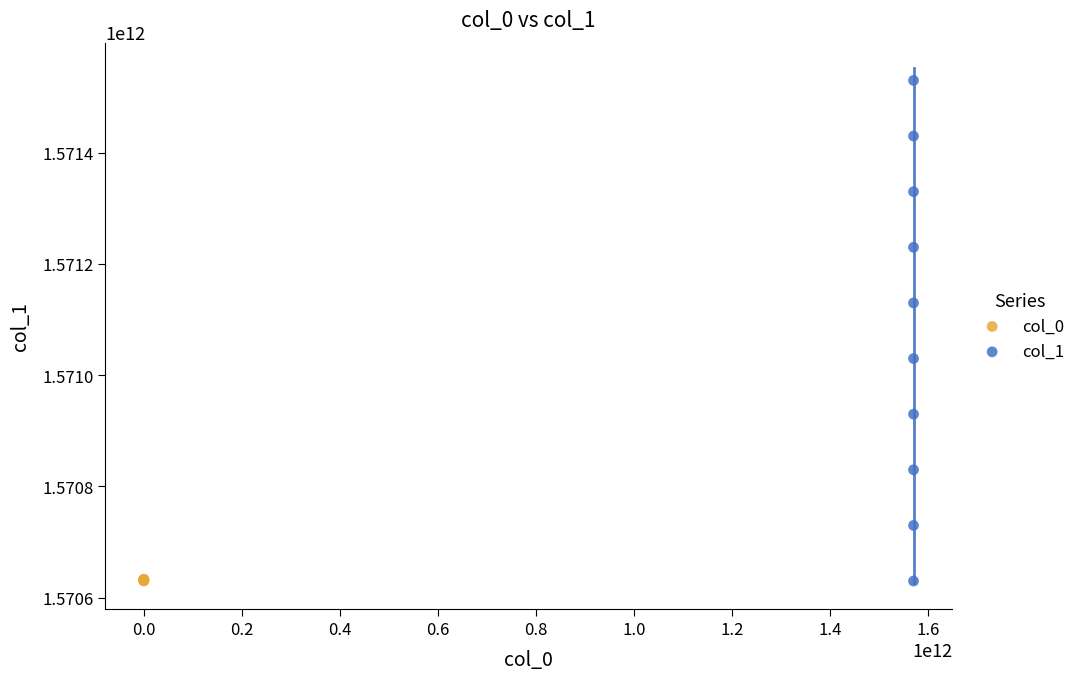

Which series contains the highest Y value?

col_1